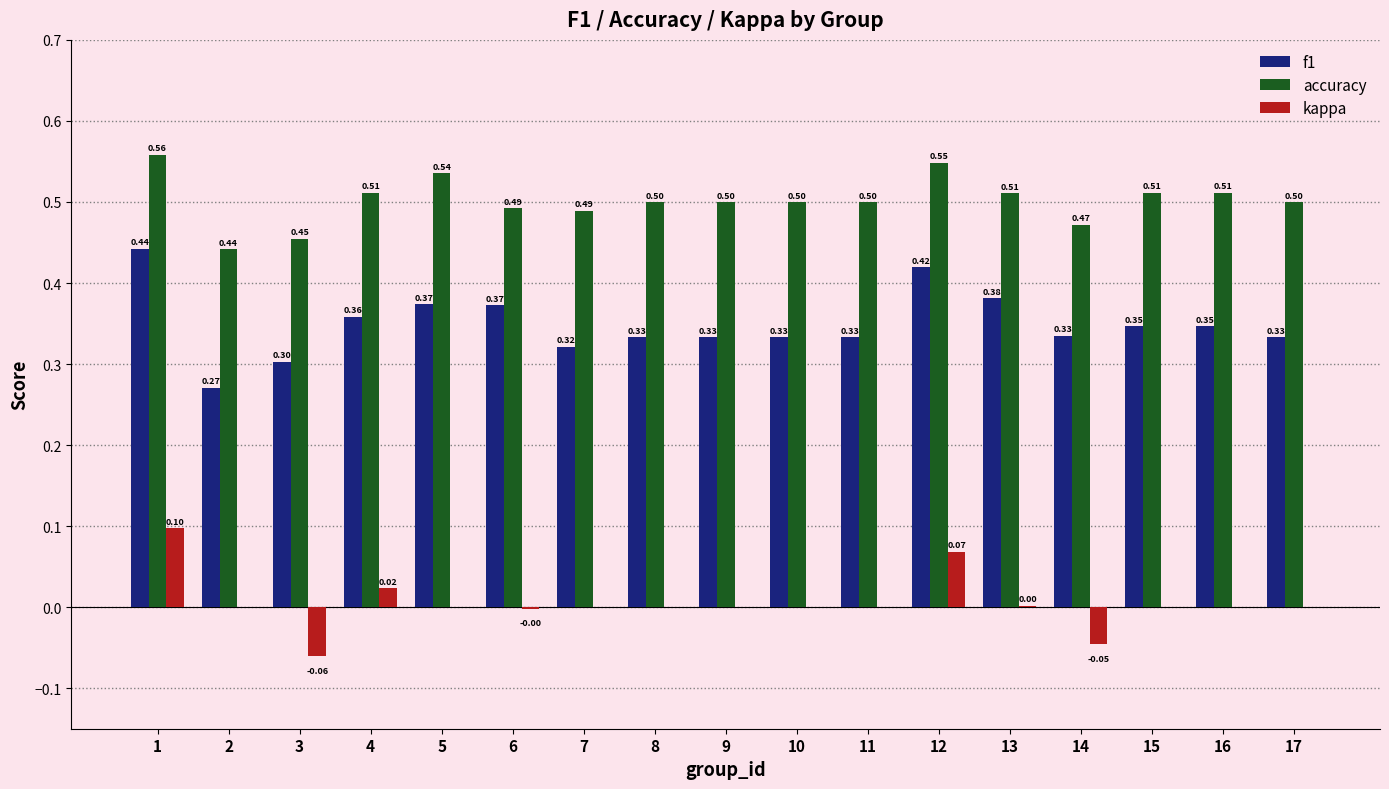

Which series changed the most between 10 and 14?

kappa